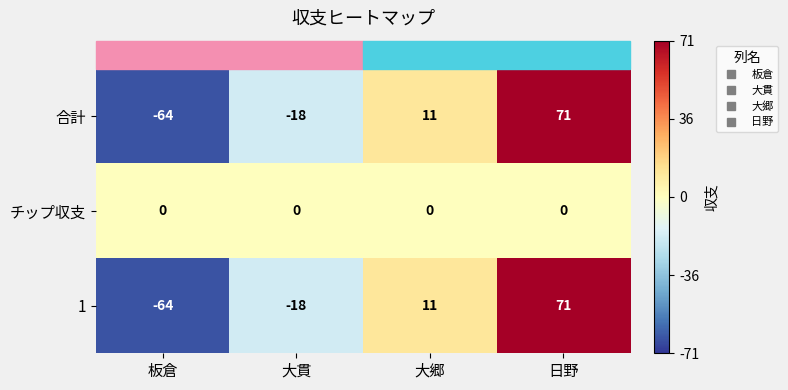

Rank the categories by 合計 value from highest to lowest.

日野, 大郷, 大貫, 板倉